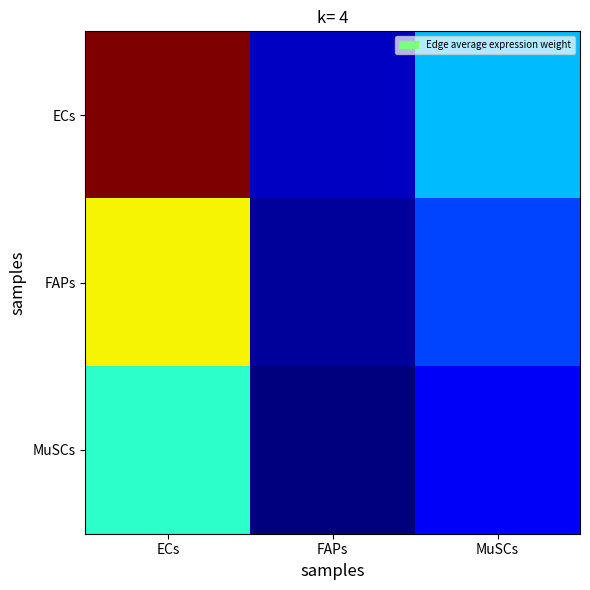

What is the smallest value displayed?

183.2